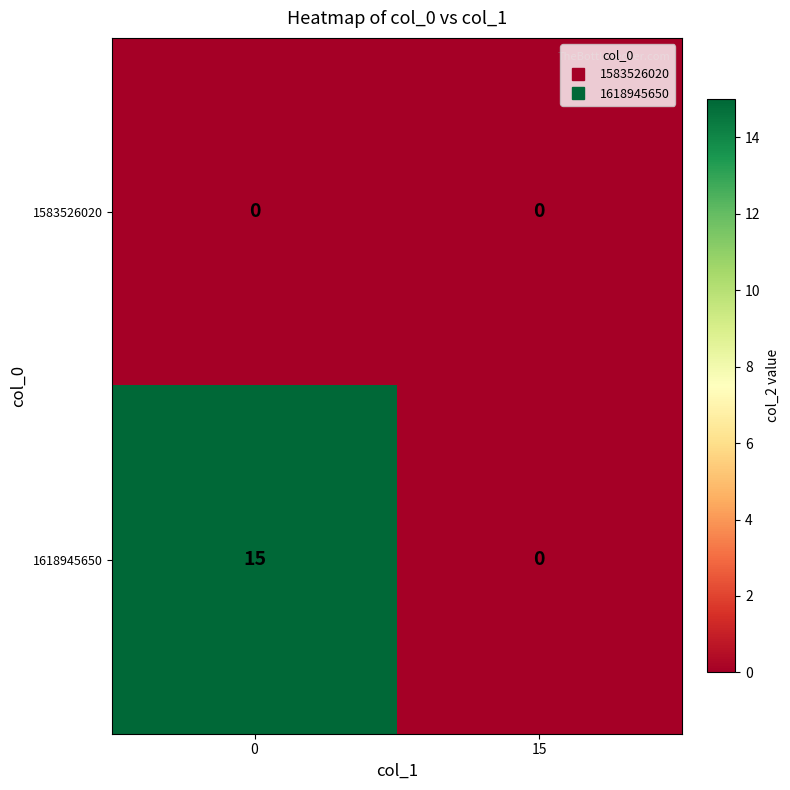

What is the difference between the highest and lowest values at 0?

15